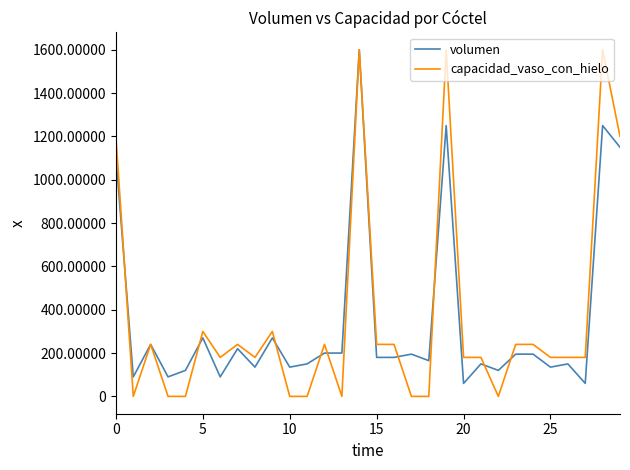

Which series has the widest spread of values?

capacidad_vaso_con_hielo